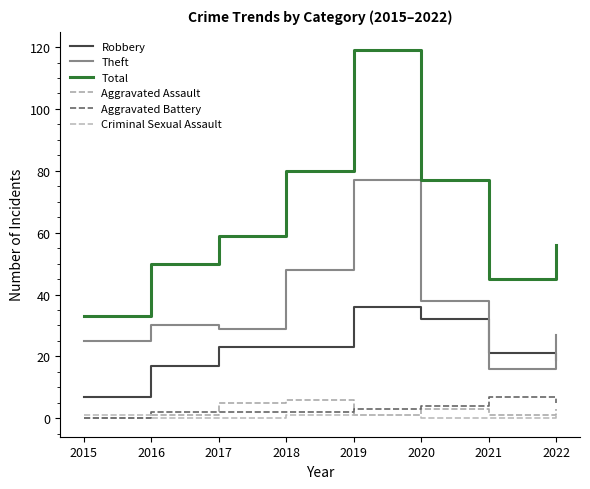

List the labels in order of Aggravated Battery value, largest first.

2021, 2022, 2020, 2019, 2016, 2017, 2018, 2015